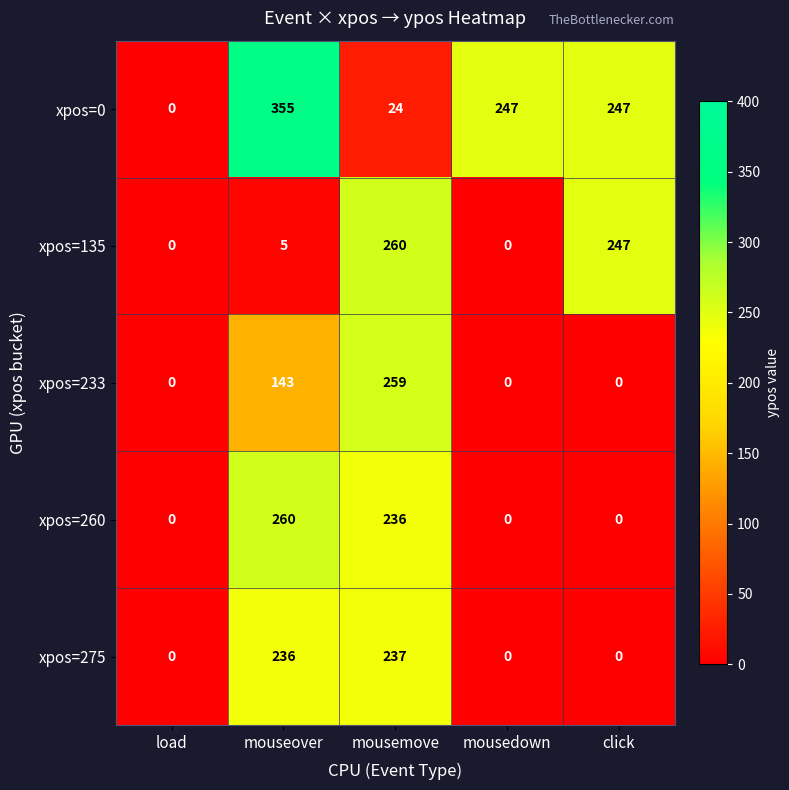

Reading left to right, extract all data points from this chart.

xpos=0: load=0	mouseover=355	mousemove=24	mousedown=247	click=247
xpos=135: load=0	mouseover=5	mousemove=260	mousedown=0	click=247
xpos=233: load=0	mouseover=143	mousemove=259	mousedown=0	click=0
xpos=260: load=0	mouseover=260	mousemove=236	mousedown=0	click=0
xpos=275: load=0	mouseover=236	mousemove=237	mousedown=0	click=0